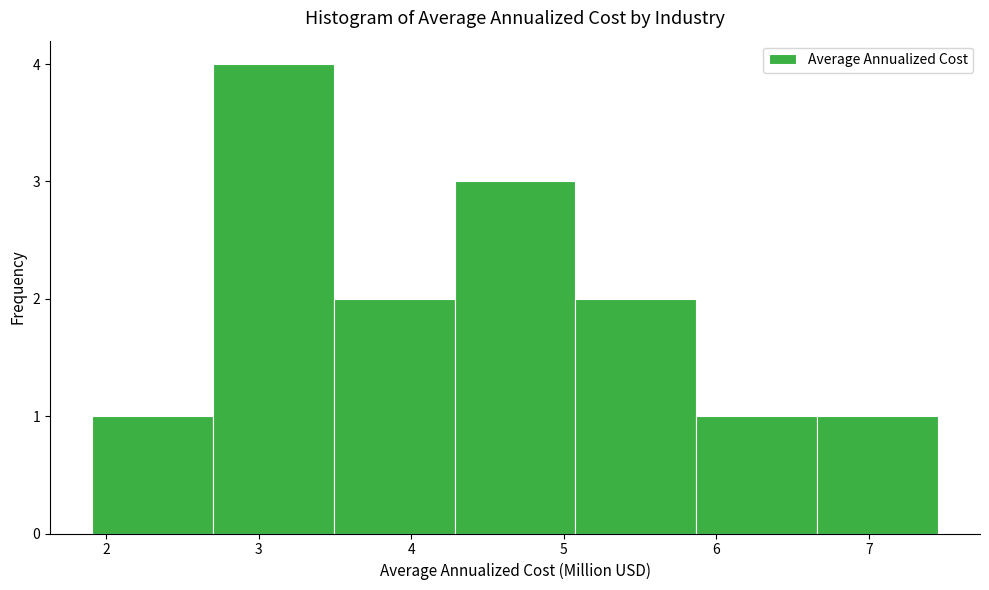

Reading left to right, list every bar in this chart as the range it spans on the x-axis followed by its height. Neither the bar edges nor the heights are printed on the chart, so give them approximately, as read against the axes.

1.9 to 2.7: 1
2.7 to 3.5: 4
3.5 to 4.3: 2
4.3 to 5.1: 3
5.1 to 5.9: 2
5.9 to 6.7: 1
6.7 to 7.5: 1